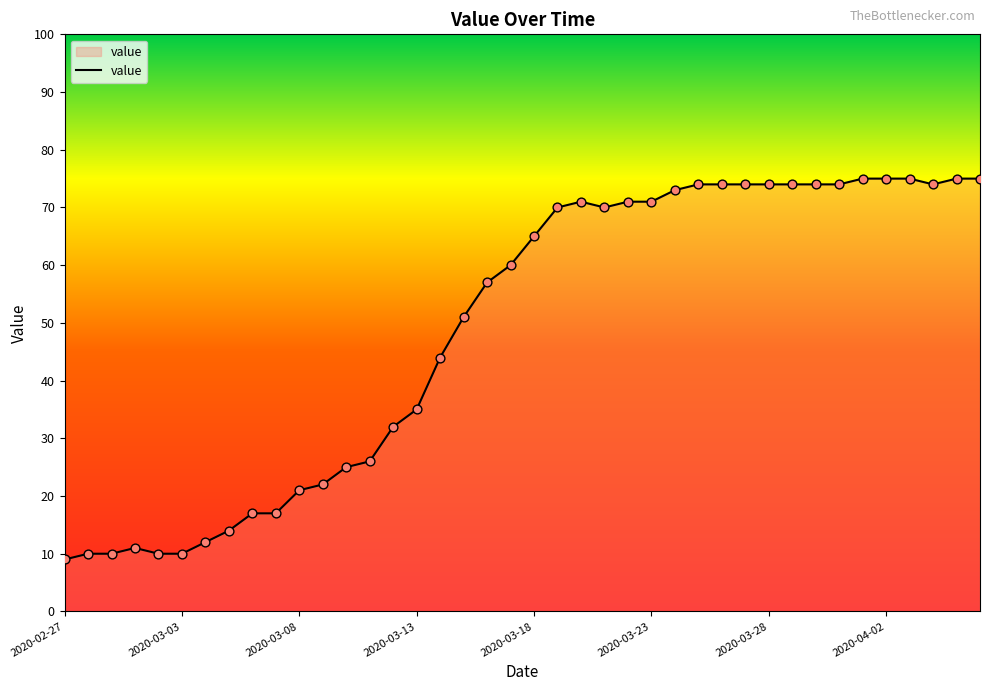

What is the difference between the maximum and minimum values?

66